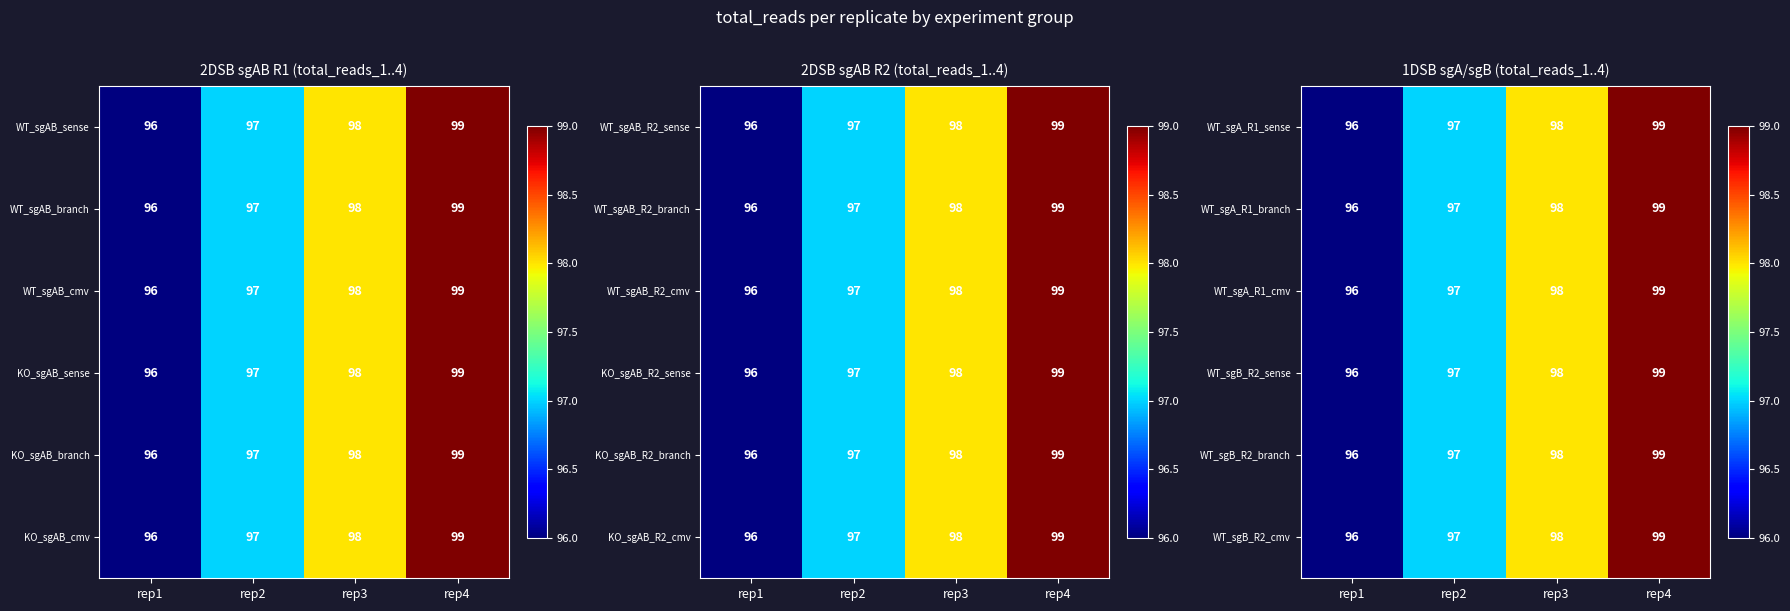

What is the difference between the WT_sgB_R2_branch values at rep3 and rep1?

2